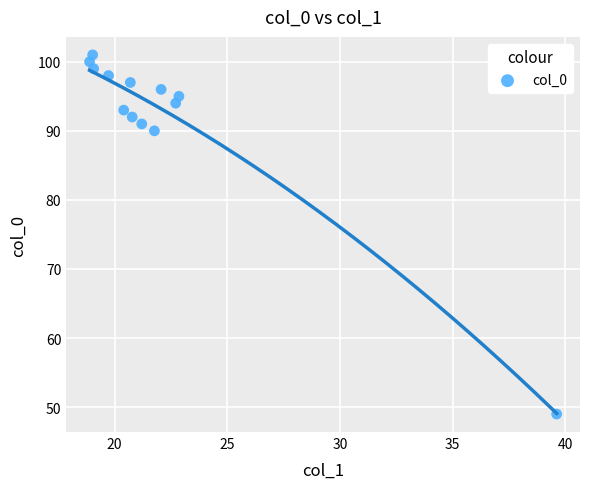

What Y value in the scatter plot is closest to 75?

90